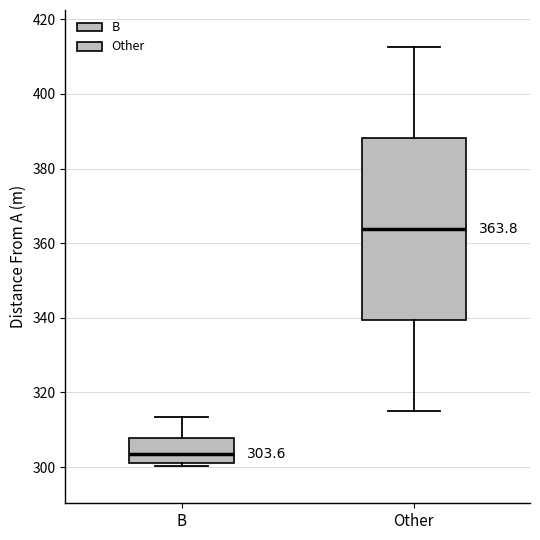

Comparing the boxes themselves (not the whiskers), which one is the tallest?

Other